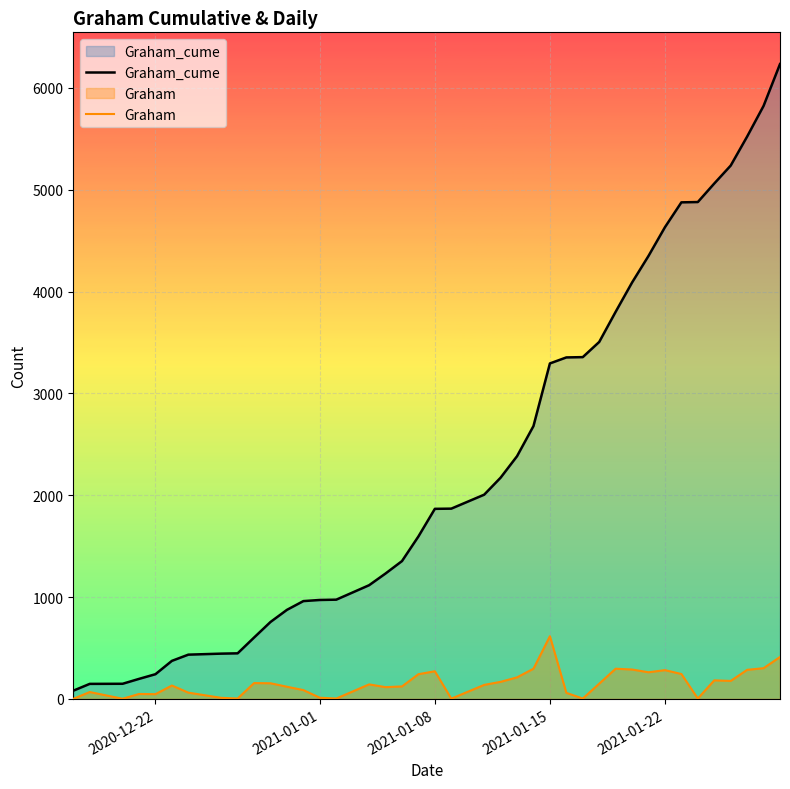

What is the maximum value shown in the chart?

6234